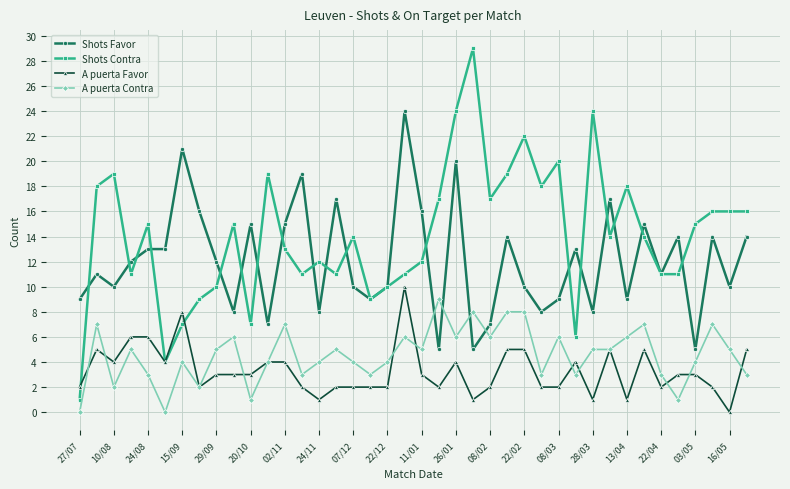

True or false: Shots Contra and A puerta Contra cross at least once.

False